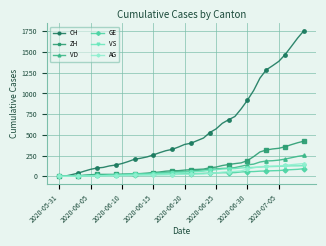

What is the maximum value for VS?

128